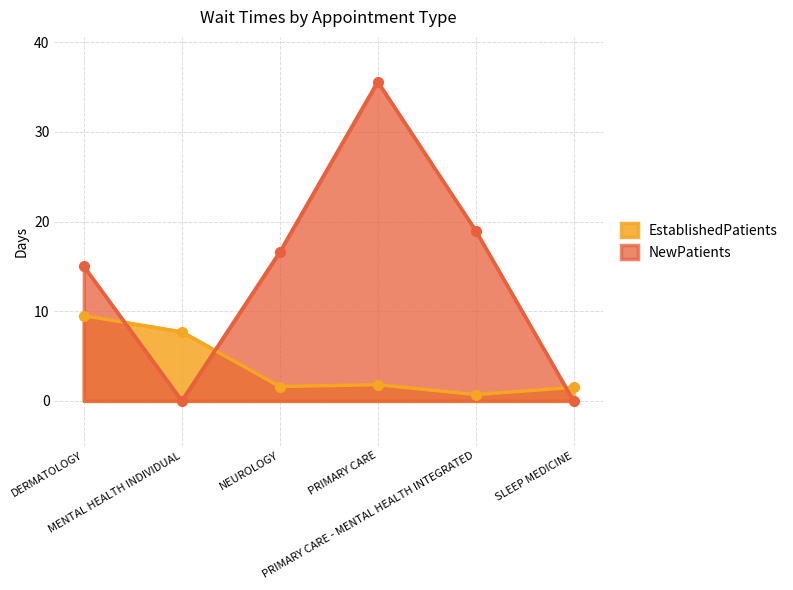

True or false: NewPatients has a value of 61.3 at PRIMARY CARE.

False